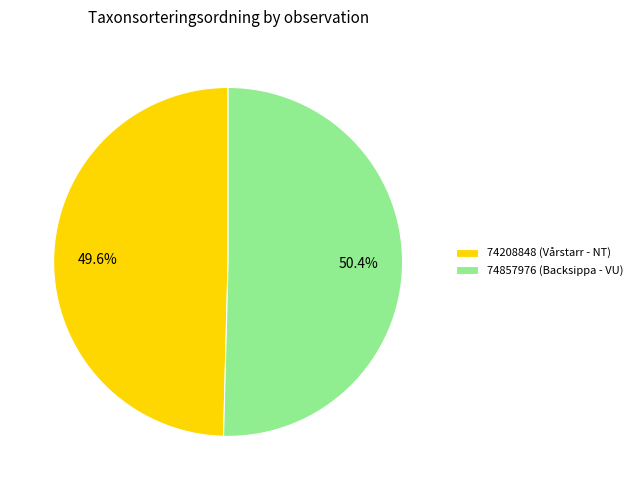

To the nearest percent, what is the average slice percentage?

50%